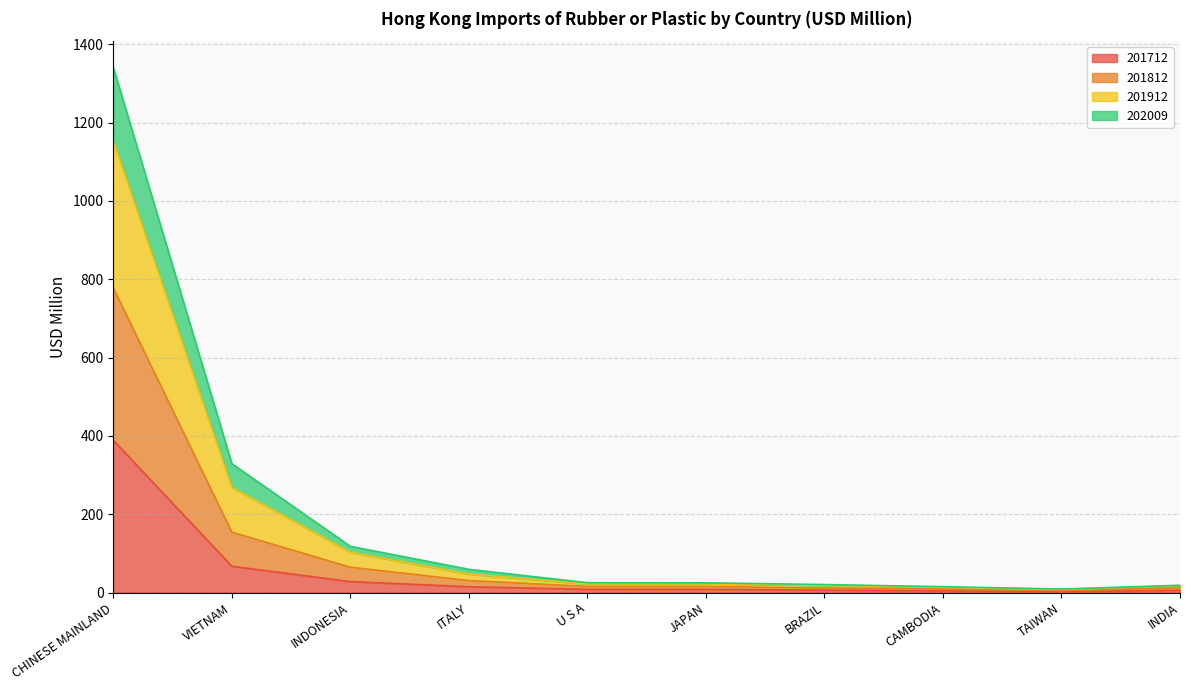

What is the total value across all series at VIETNAM?

329.1